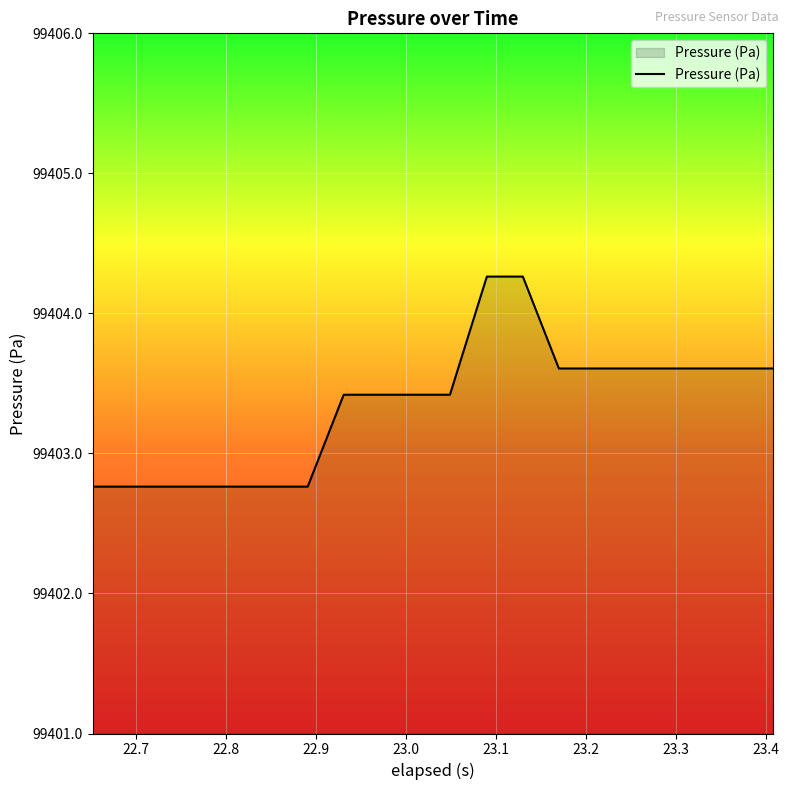

What is the greatest value displayed?

99404.3